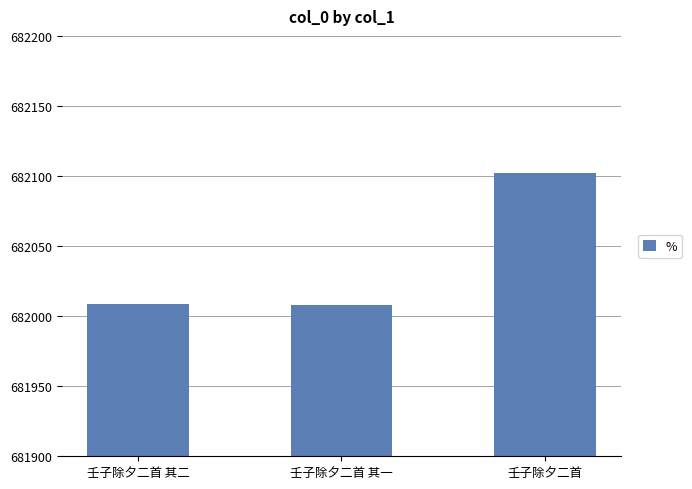

What is the label of the 2nd bar from the right?

壬子除夕二首 其一